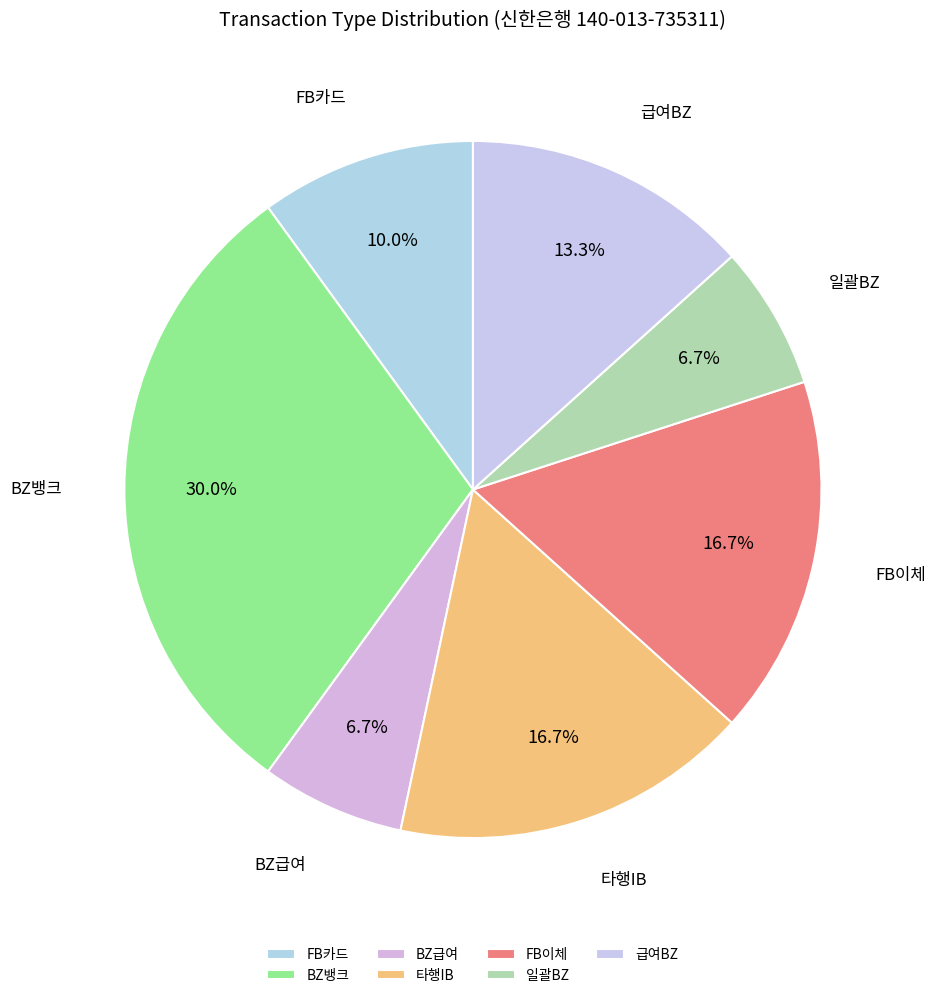

The 일괄BZ slice represents 7% of the pie. True or false?

True